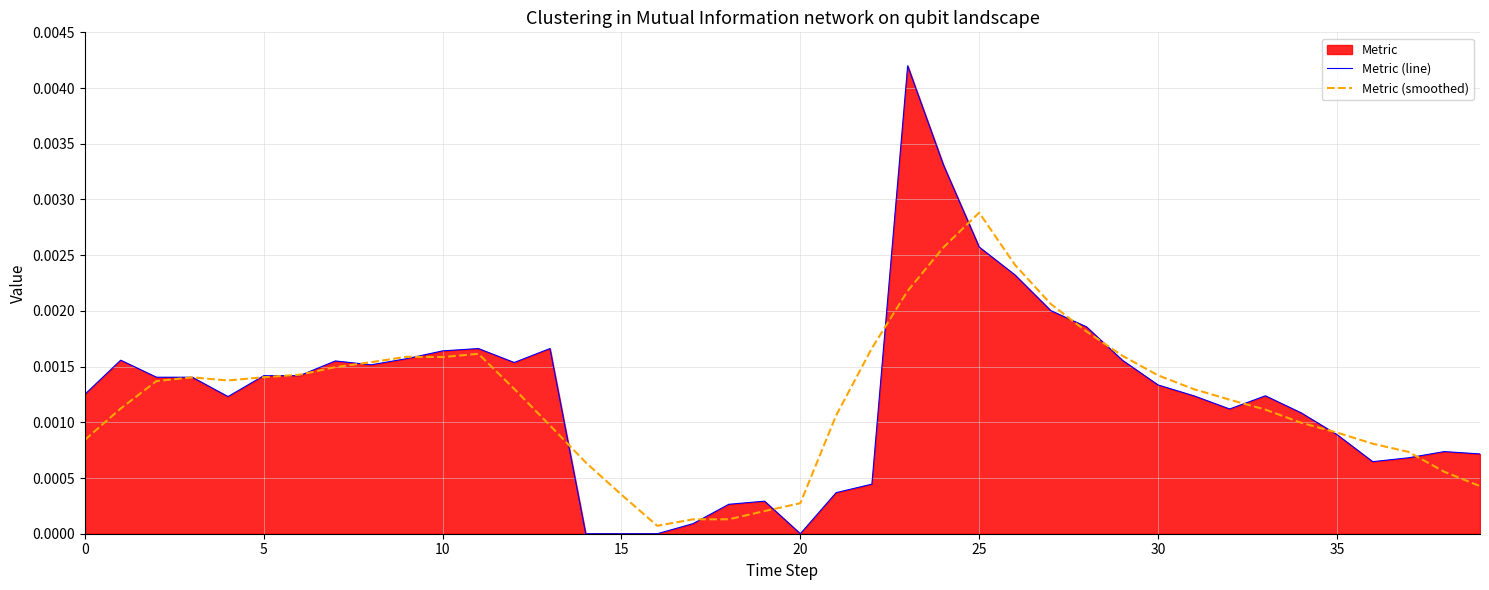

Which series has the widest spread of values?

Metric (line)